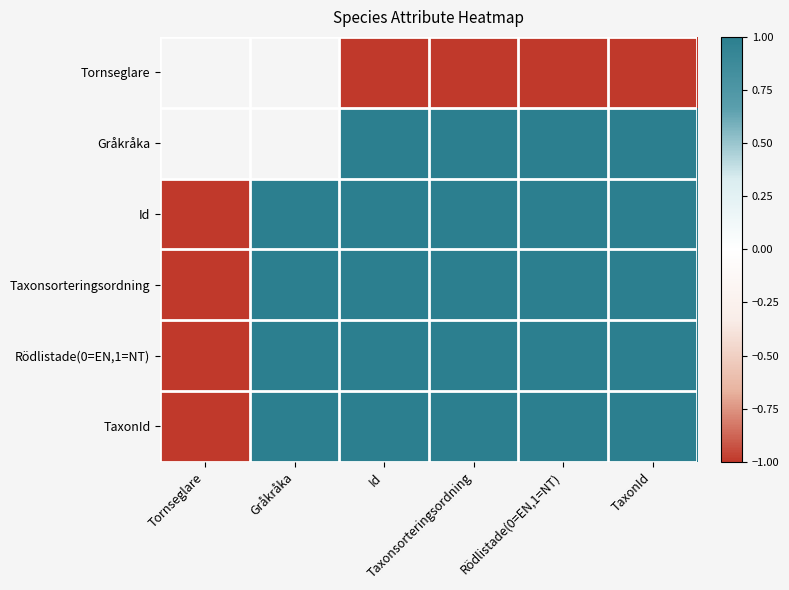

Is the value of Gråkråka at Tornseglare greater than the value of TaxonId at Taxonsorteringsordning?

No